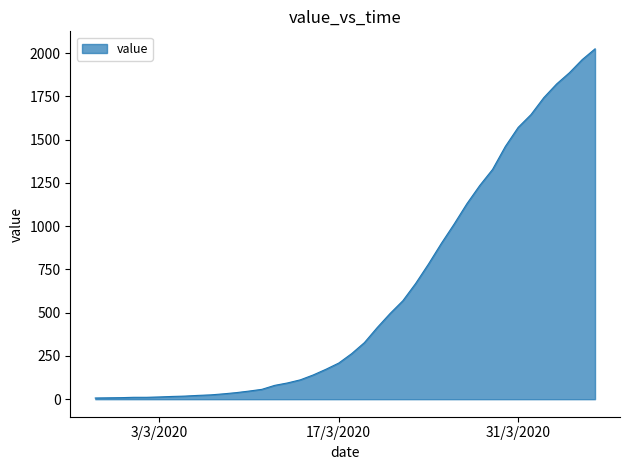

What is the difference between the maximum and minimum values?

2018